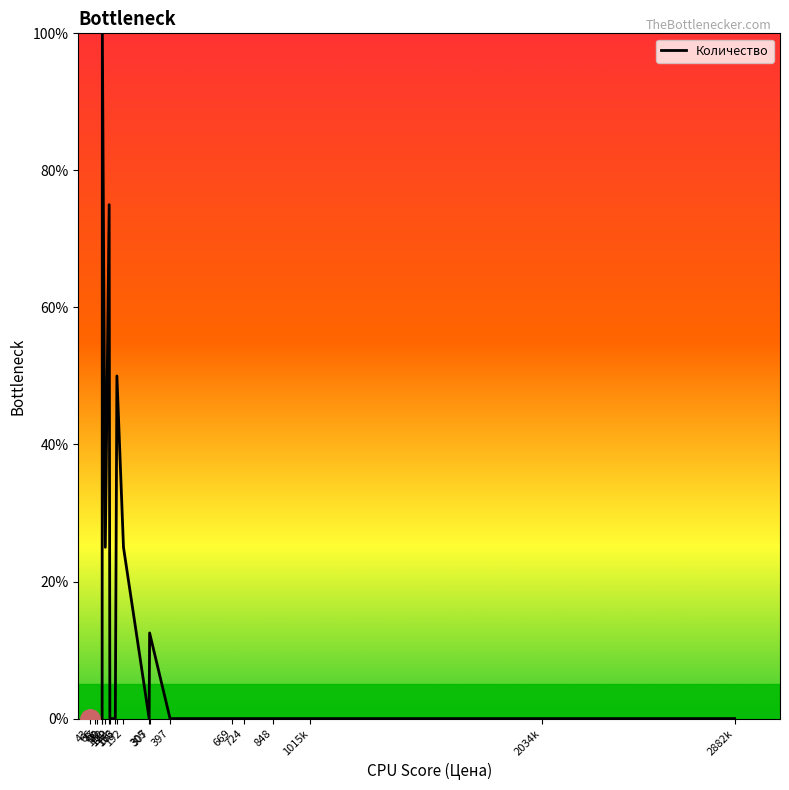

Does the chart have visible grid lines?

No